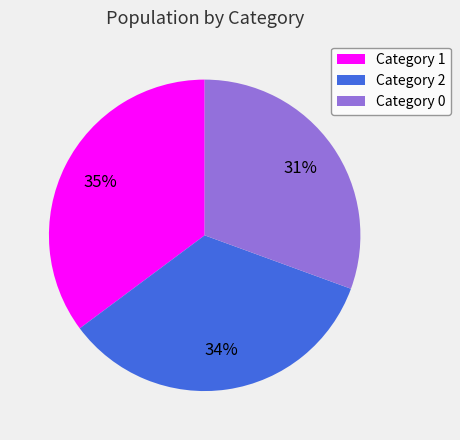

Rank the categories by value from highest to lowest.

Category 1, Category 2, Category 0